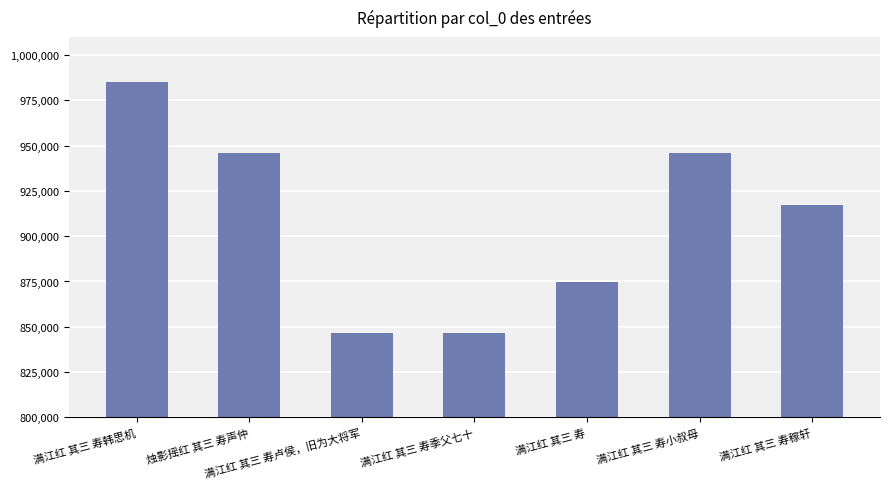

Where does the data first go above 917283?

满江红 其三 寿韩思机